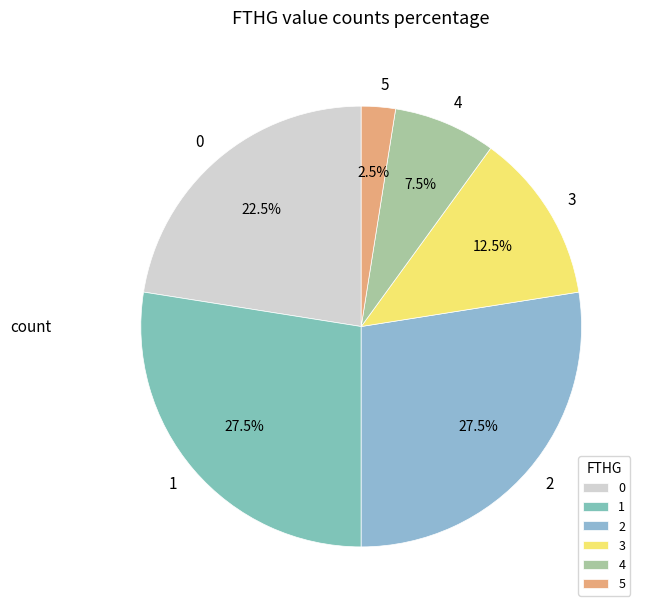

To the nearest percent, what is the difference between the 5 and 4 slice percentages?

5%